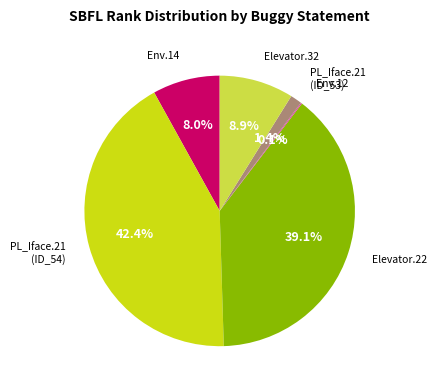

Does any single category account for the majority?

No